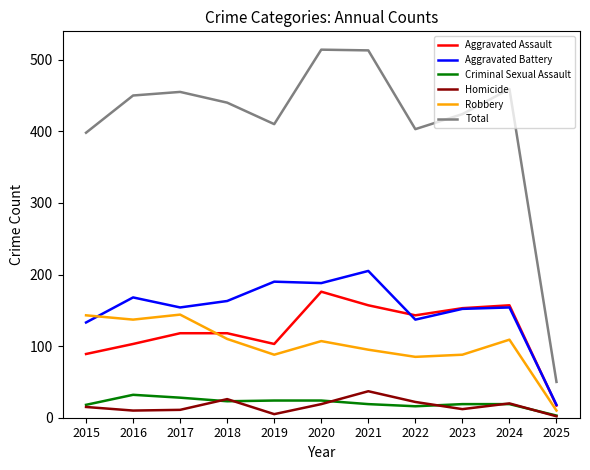

How many lines are shown in the chart?

6